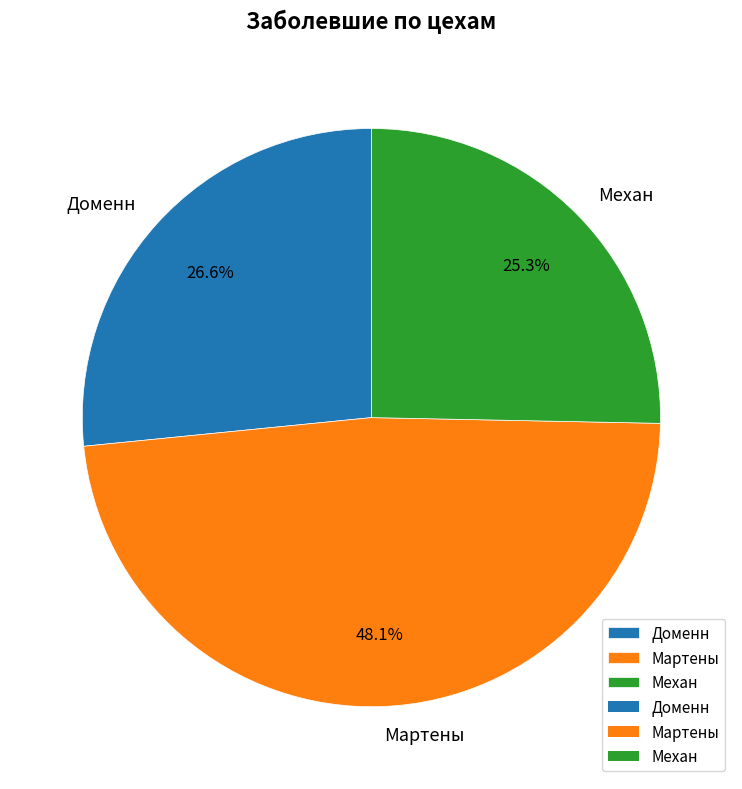

Rank the categories by value from lowest to highest.

Механ, Доменн, Мартены